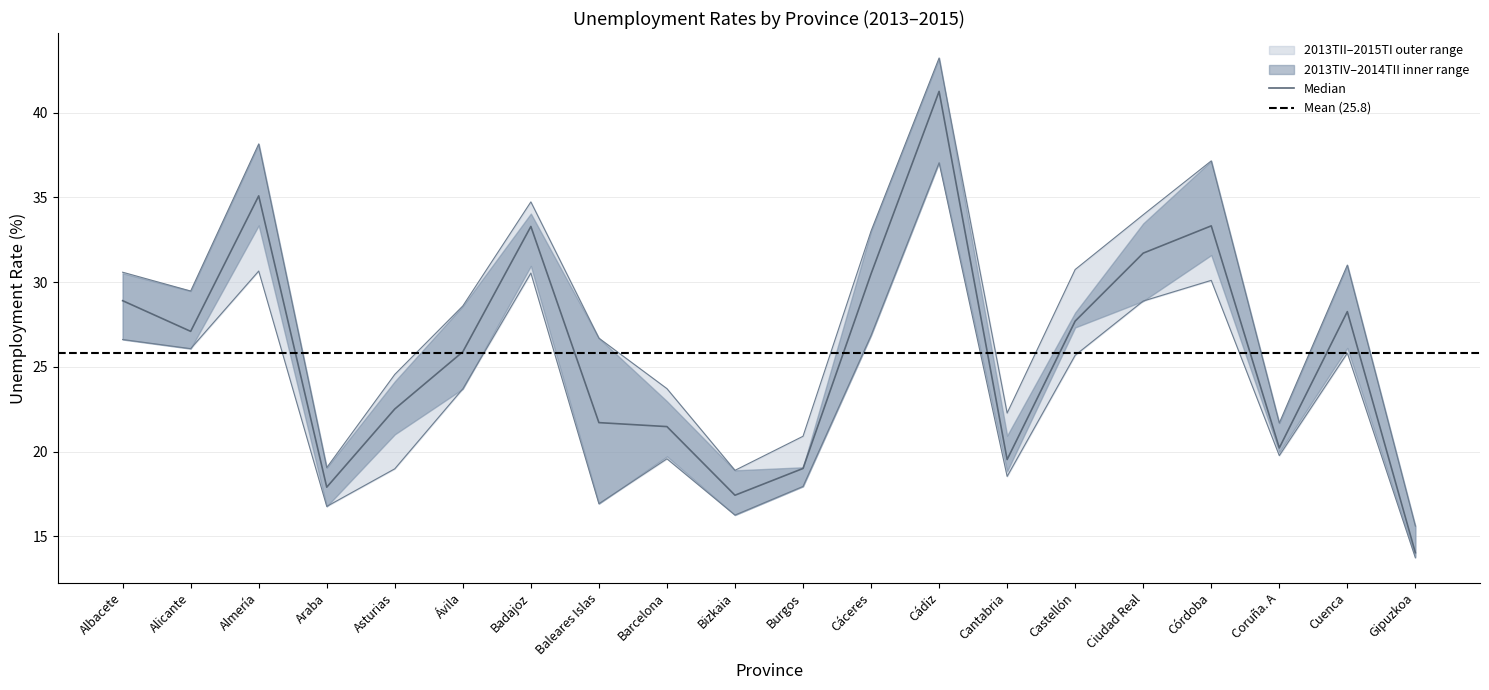

Which series has the largest total across all categories?

2013TII